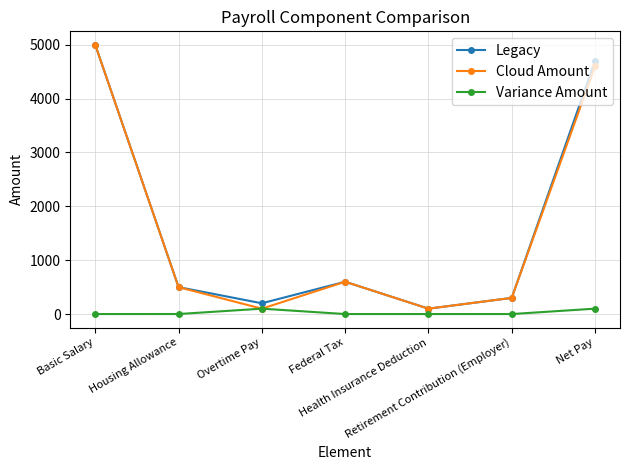

How many interior local peaks does the Cloud Amount series have?

1